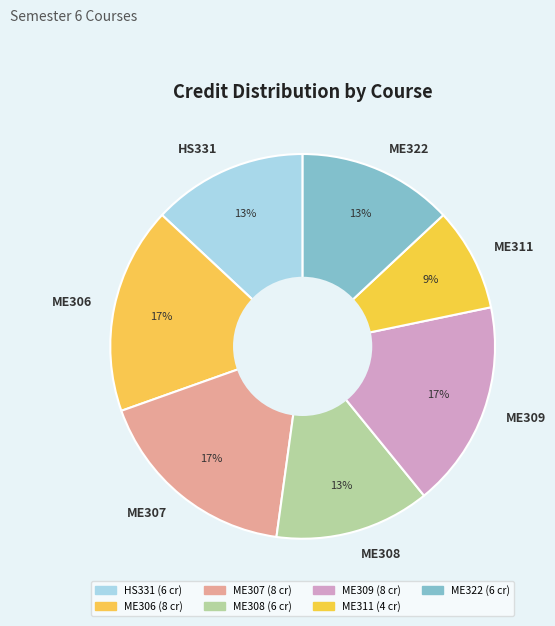

The ME309 slice represents 6% of the pie. True or false?

False